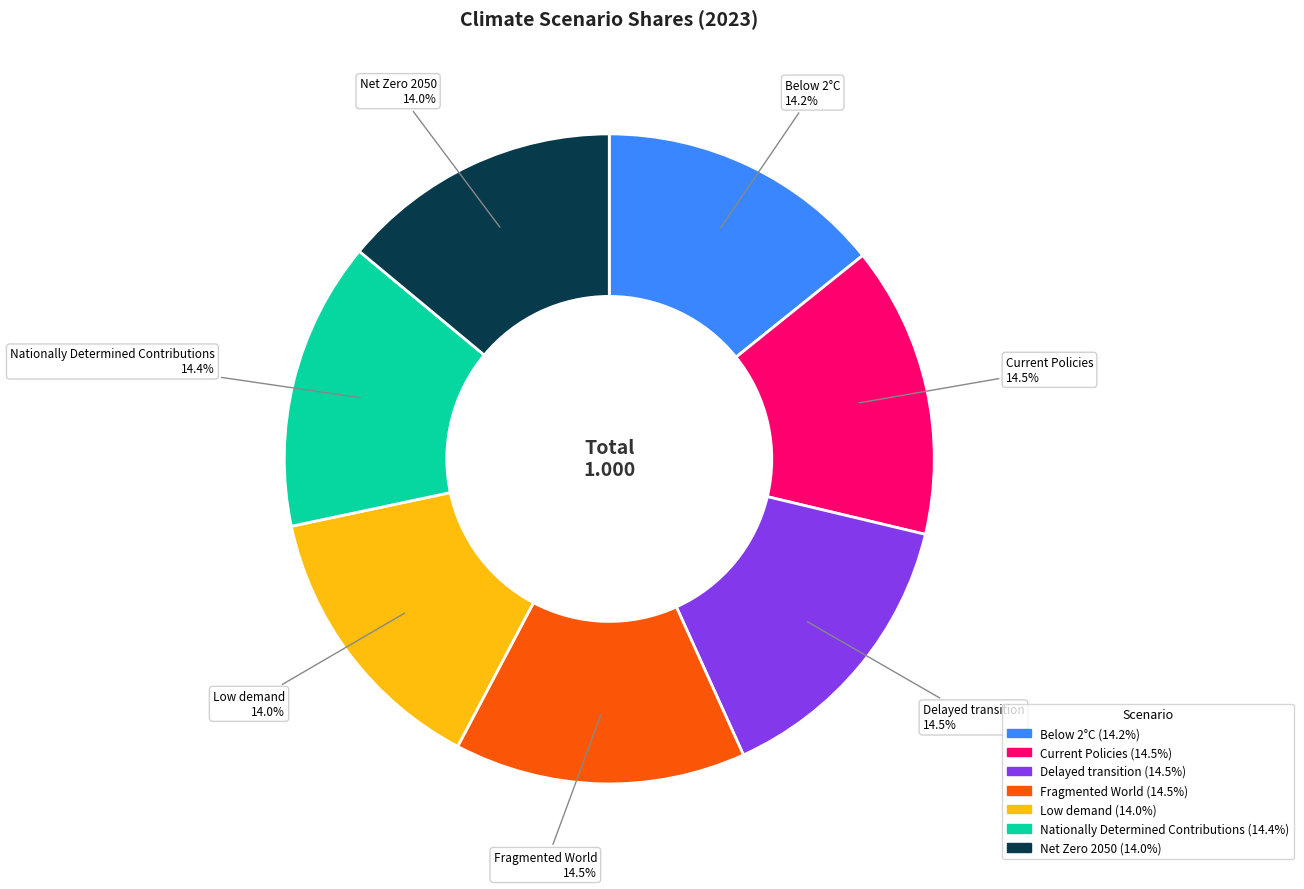

Is there any slice that represents more than half of the pie?

No